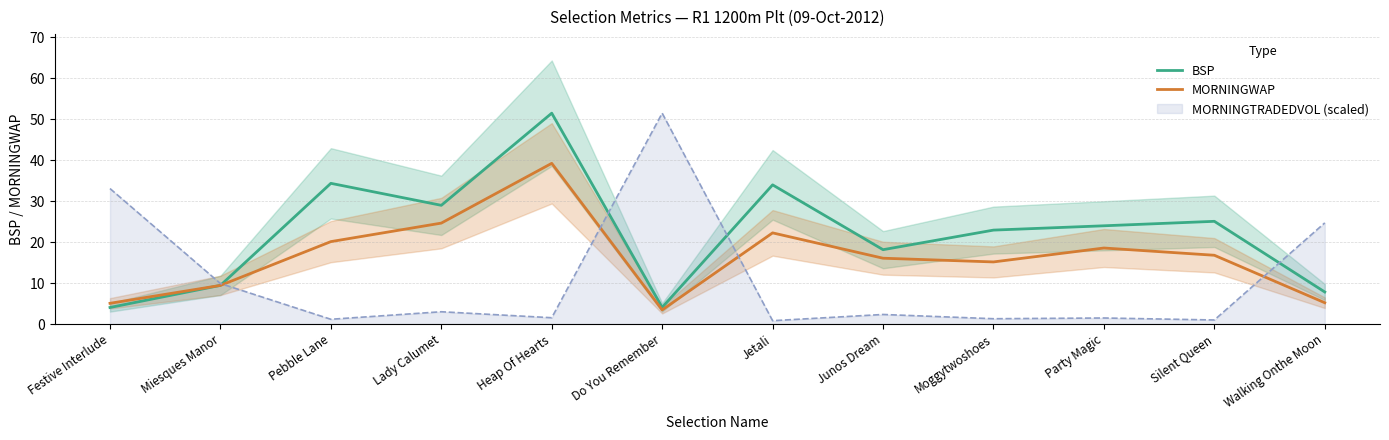

What is the greatest value displayed?

51.5